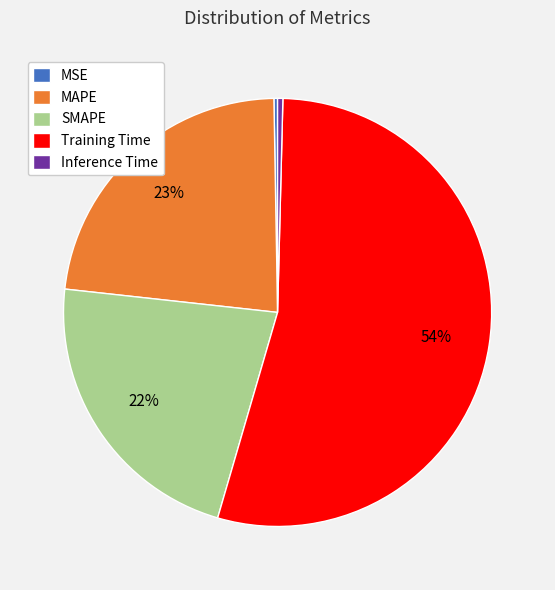

Is the sum of MAPE and Training Time greater than half?

Yes